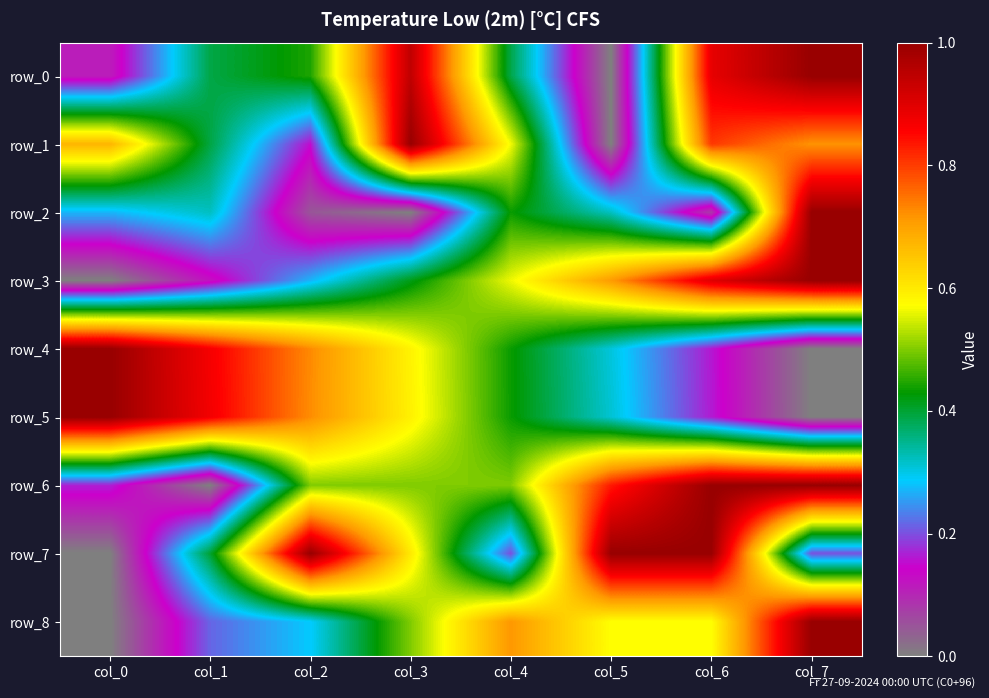

Reading left to right, list all the values displayed in this chart.

row_0: 0.1	0.4	0.4	0.9	0.4	0.0	0.9	1.0
row_1: 0.7	0.4	0.2	1.0	0.6	0.0	0.8	0.7
row_2: 0.3	0.3	0.0	0.0	0.4	0.3	0.1	1.0
row_3: 0.0	0.1	0.3	0.4	0.6	0.7	0.9	1.0
row_4: 1.0	0.9	0.7	0.6	0.4	0.3	0.2	0.0
row_5: 1.0	0.9	0.7	0.6	0.4	0.3	0.2	0.0
row_6: 0.2	0.0	0.5	0.5	0.5	0.8	1.0	1.0
row_7: 0.0	0.4	1.0	0.6	0.2	1.0	1.0	0.2
row_8: 0.0	0.2	0.3	0.5	0.7	0.6	0.6	1.0